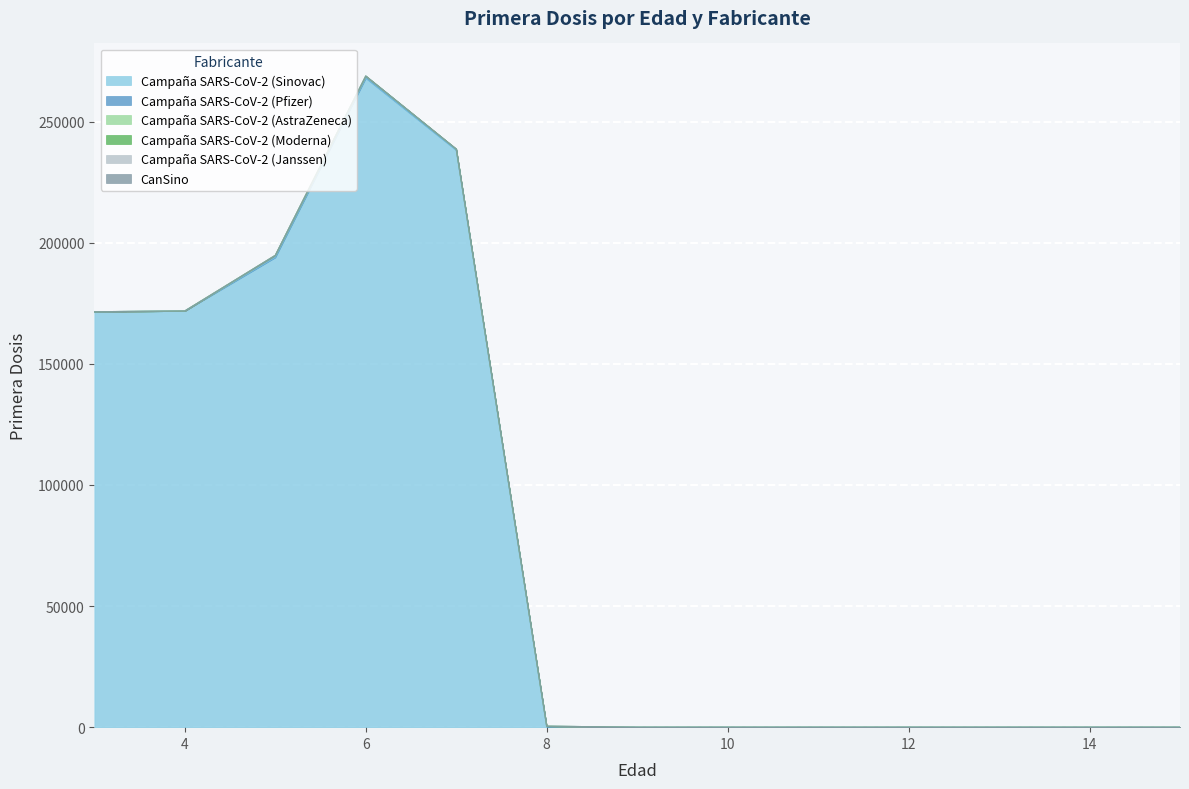

Rank the series by their maximum value, from lowest to highest.

Campaña SARS-CoV-2 (AstraZeneca), Campaña SARS-CoV-2 (Moderna), Campaña SARS-CoV-2 (Janssen), CanSino, Campaña SARS-CoV-2 (Pfizer), Campaña SARS-CoV-2 (Sinovac)